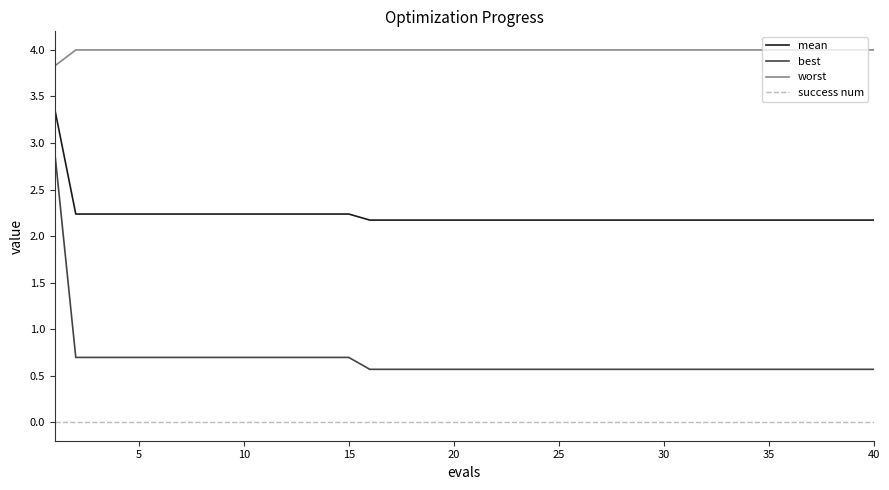

What is the average value of the mean series?

2.2